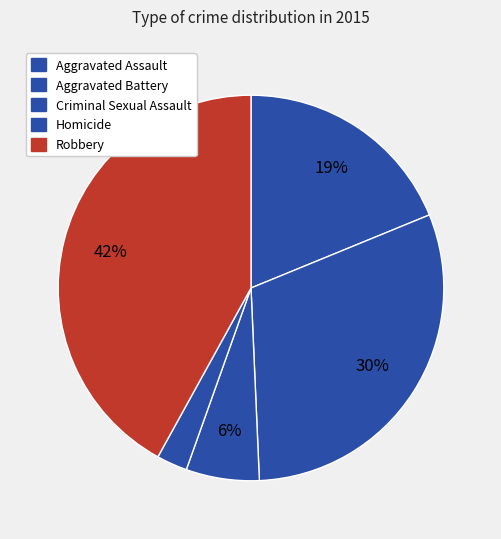

How many slices are in this pie chart?

5